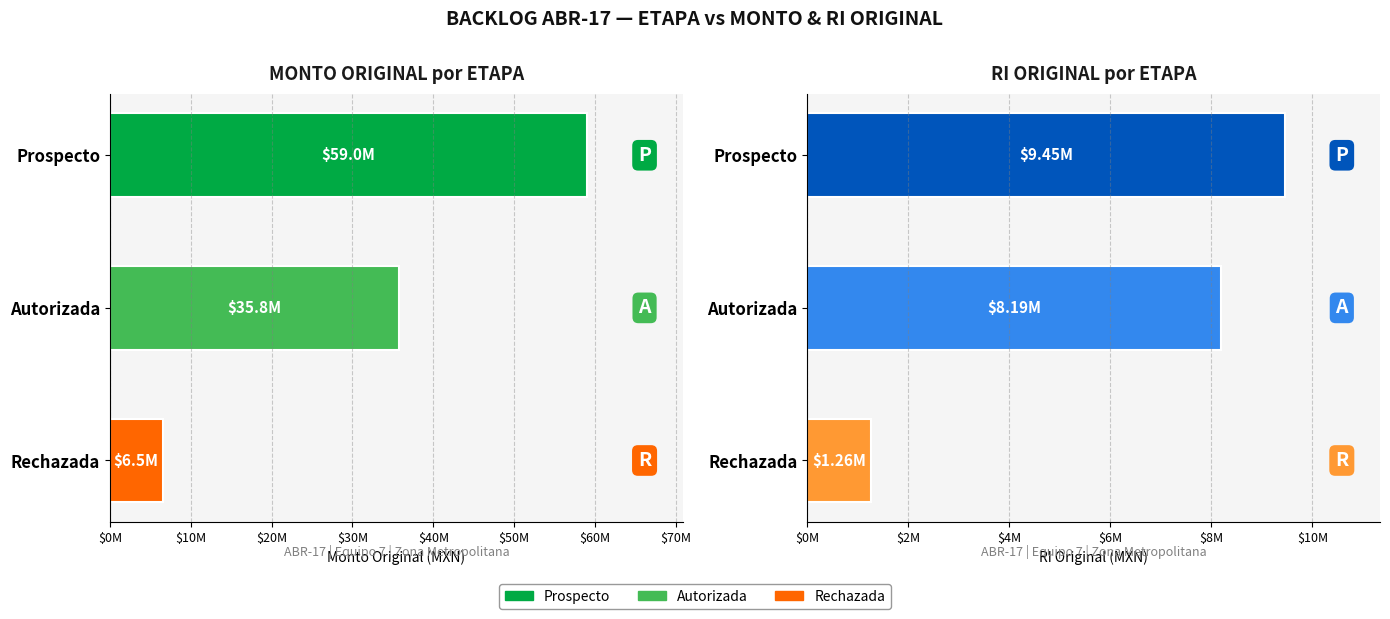

What is the average value of the MONTO ORIGINAL series?

33775493